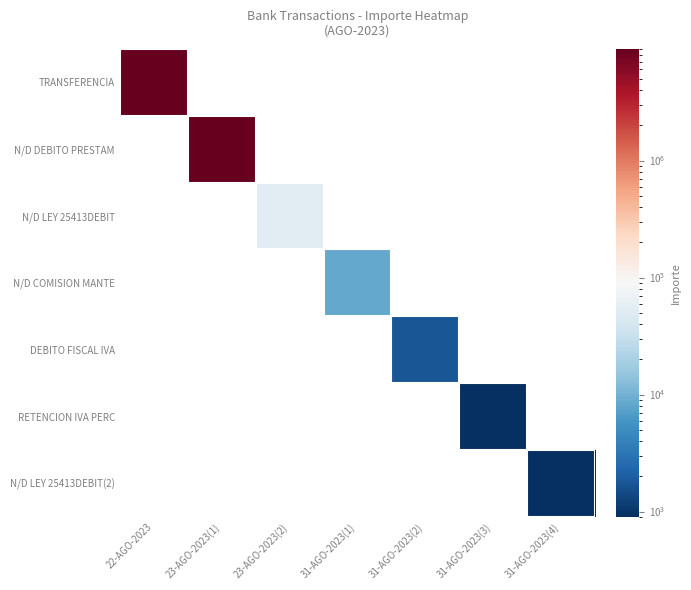

At how many categories does at least one series exceed 3849972?

2